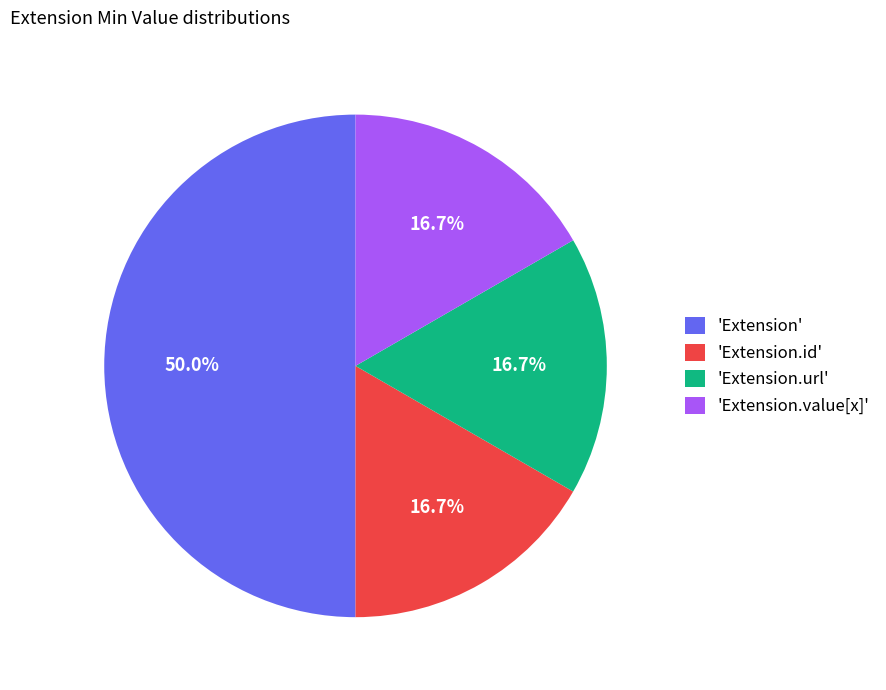

What portion of the pie excludes 'Extension.id'?

83.3%